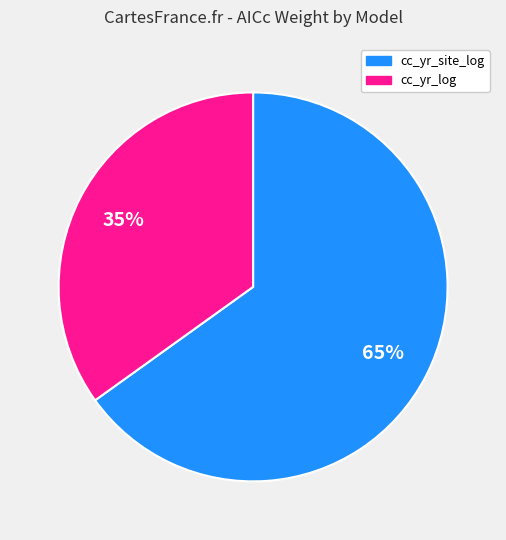

How many segments does this pie chart have?

2